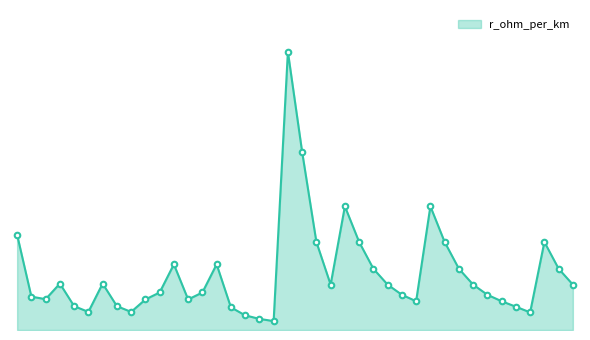

Where is the first local minimum?

150